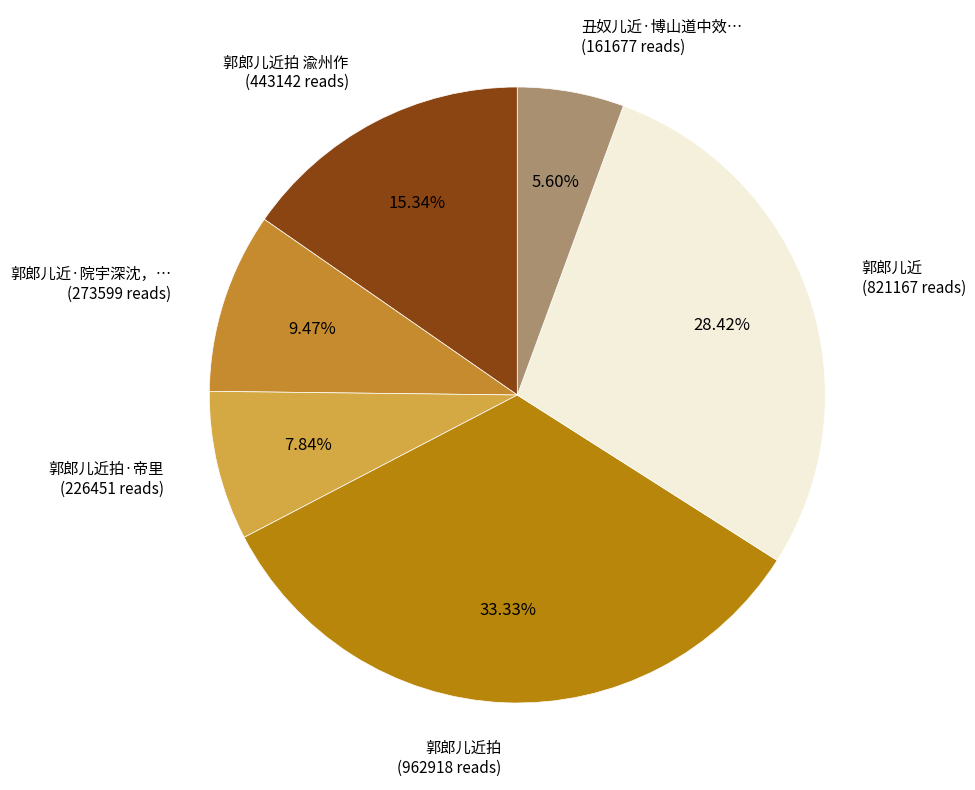

To the nearest percent, what is the difference between the largest and smallest slice percentages?

28%